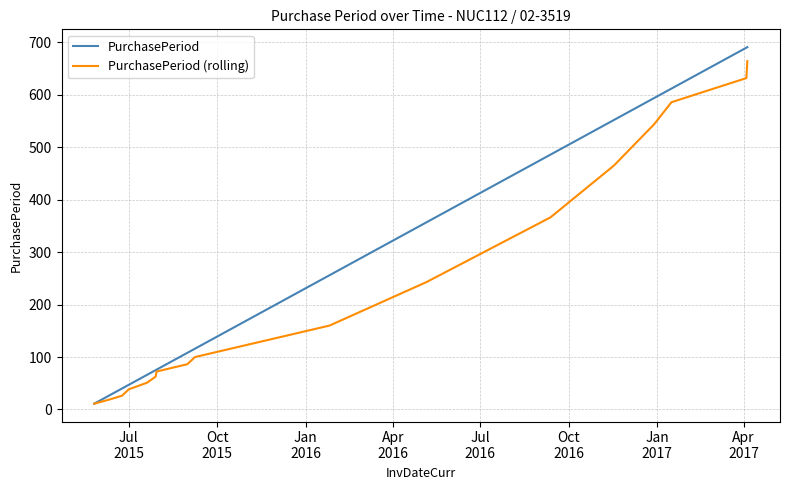

True or false: PurchasePeriod (rolling) has more than 2 interior local peaks.

False